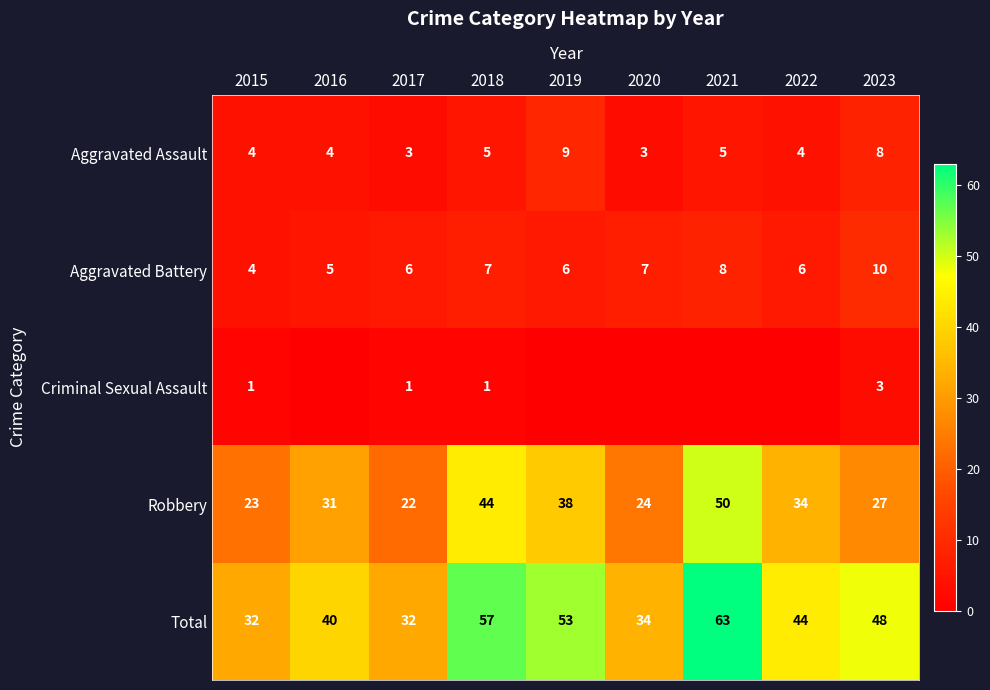

Between 2015 and 2023, which is larger?

2023